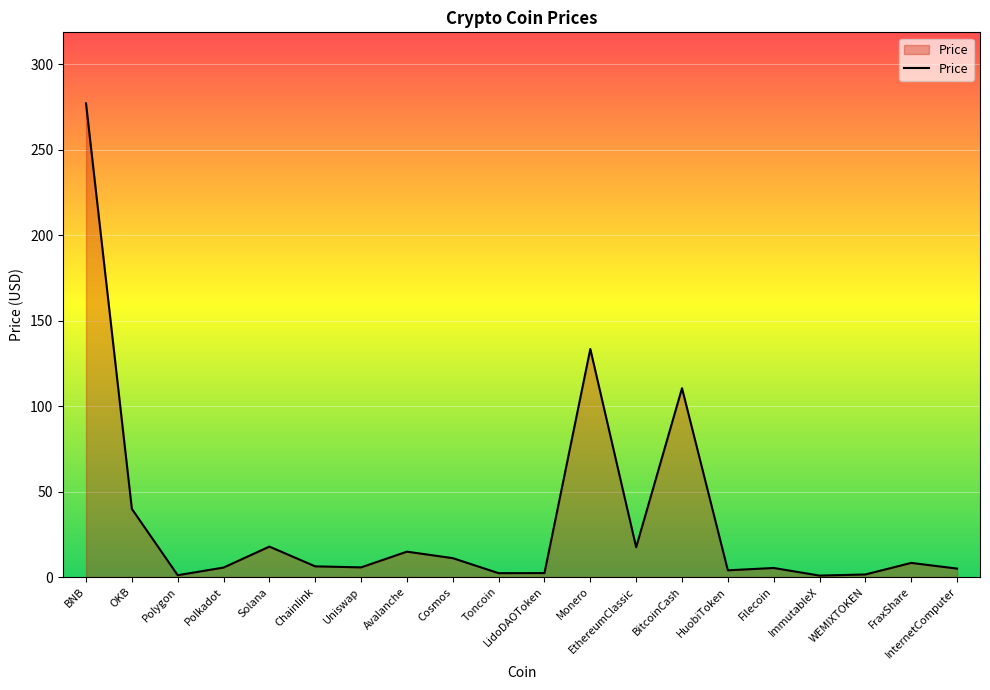

True or false: the data shows 17.4 at EthereumClassic.

True